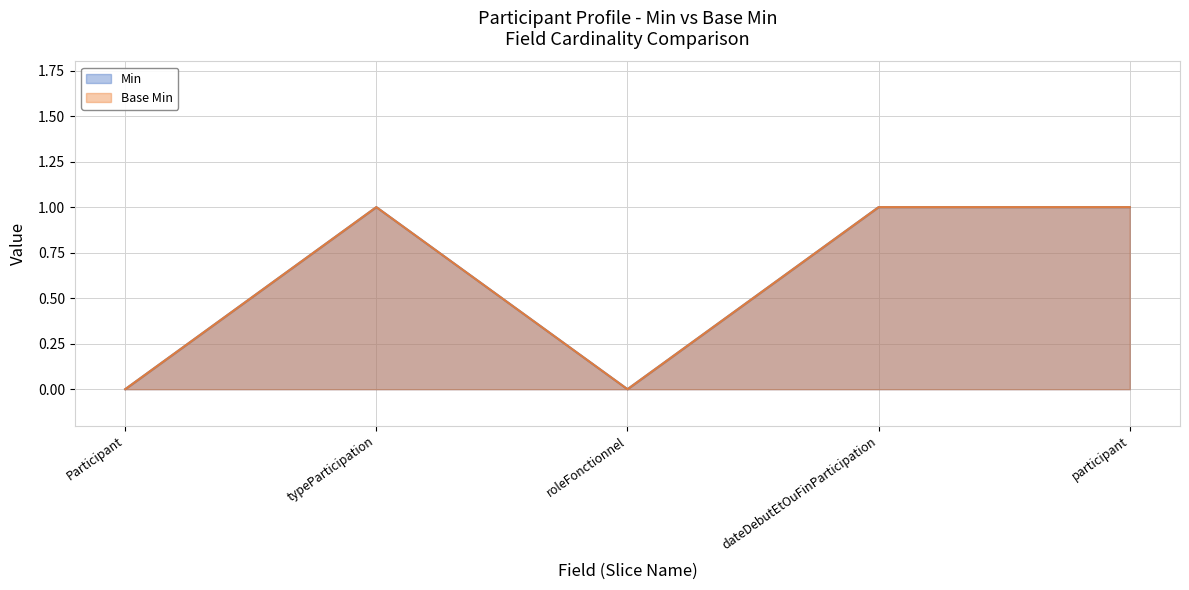

Which category has the highest value in the Min series?

typeParticipation